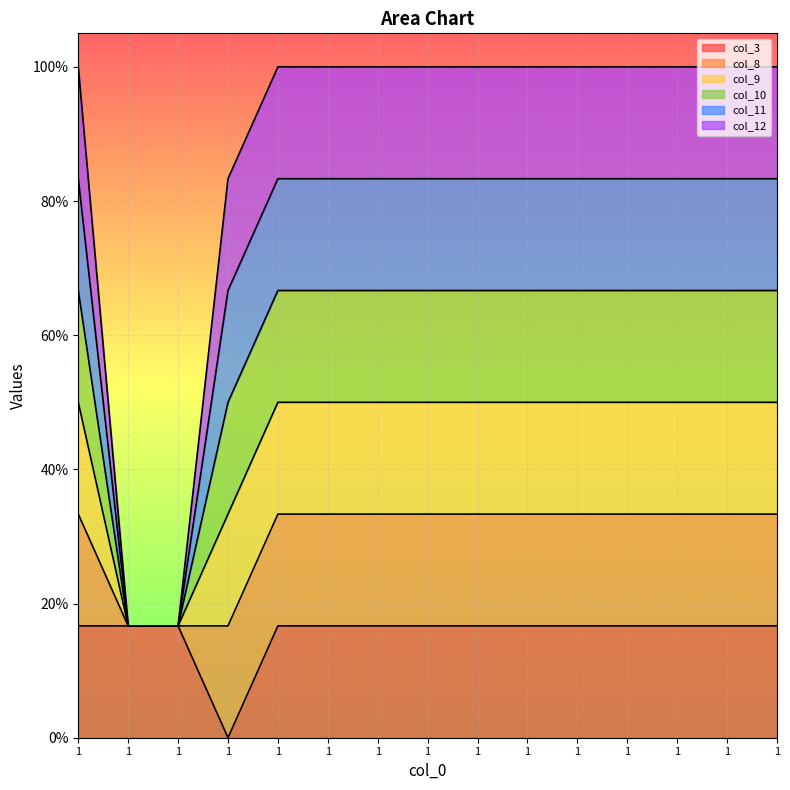

Is it true that col_9 equals 0.4 at 1?

False